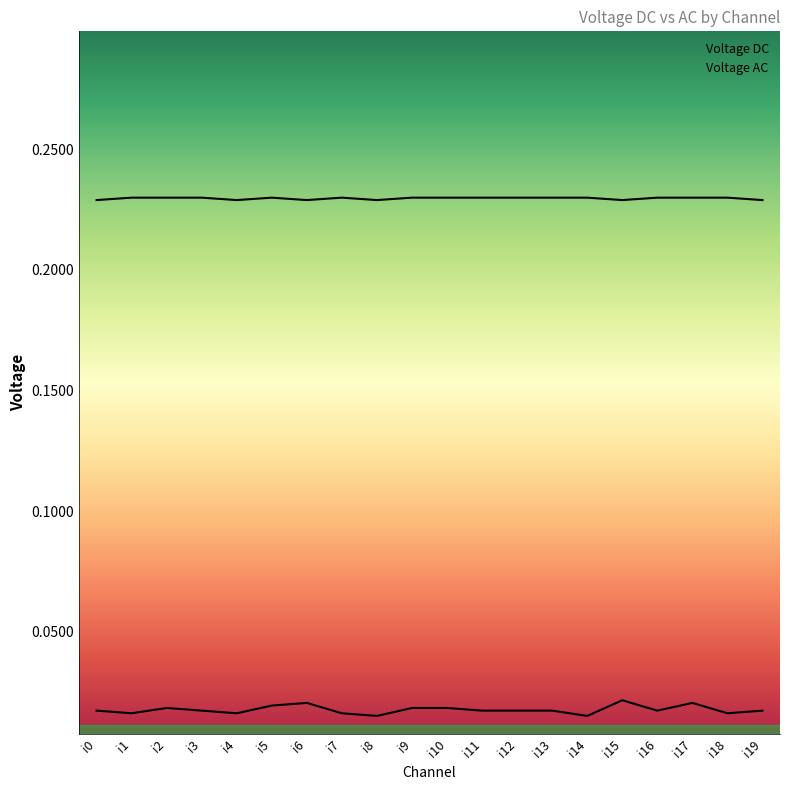

At which category does the chart reach its minimum across all series?

i8